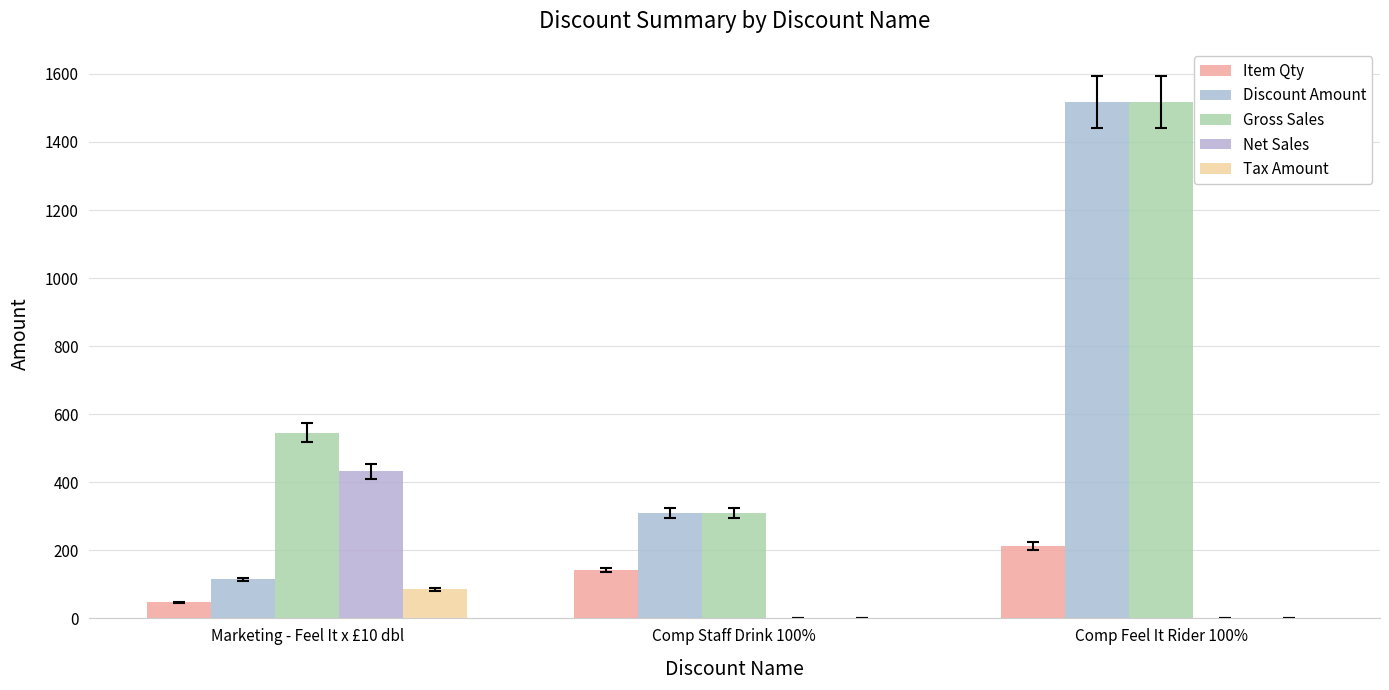

Is it true that Net Sales equals 0.0 at Comp Staff Drink 100%?

True